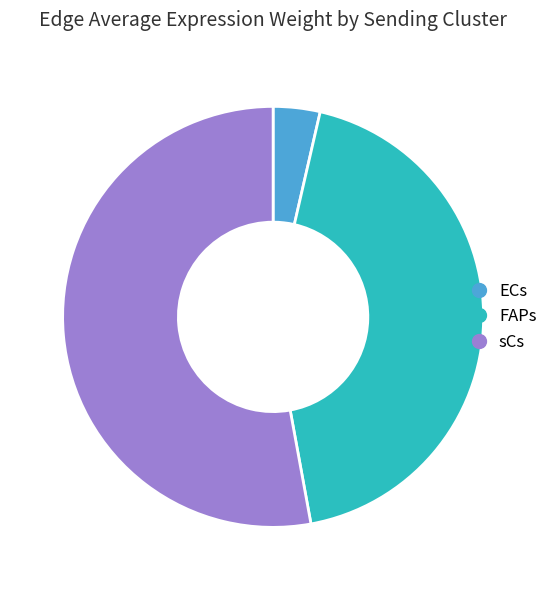

Is there a majority slice in this chart?

Yes